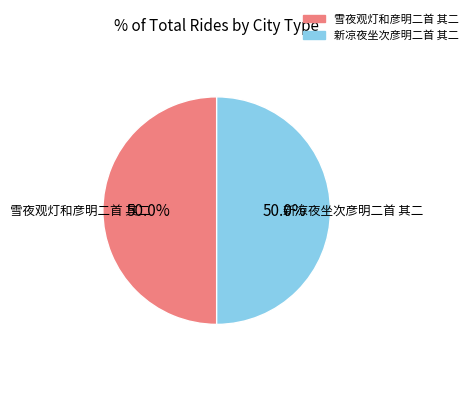

What is the total percentage of 新凉夜坐次彦明二首 其二 and 雪夜观灯和彦明二首 其二?

100.0%